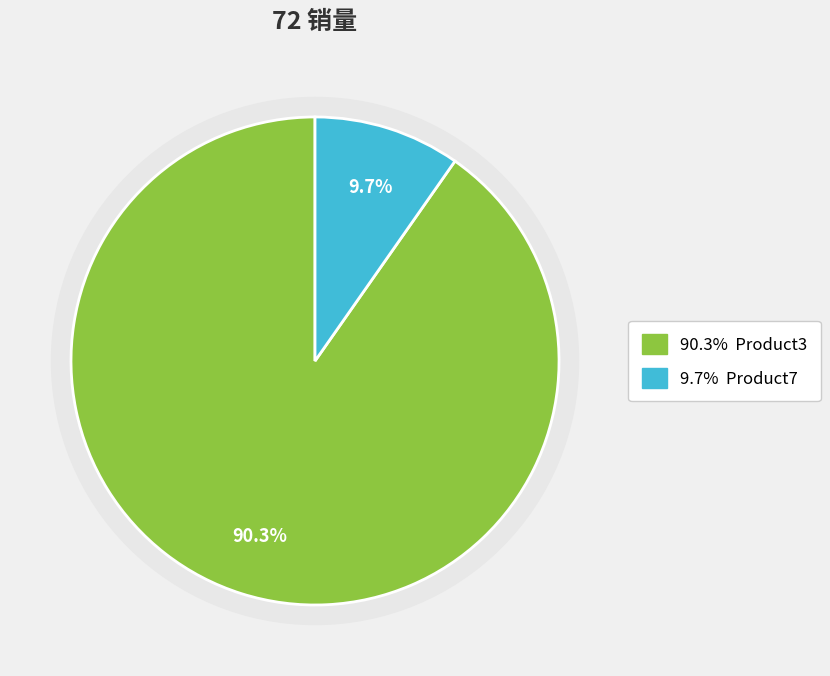

The 167 slice represents 16% of the pie. True or false?

False